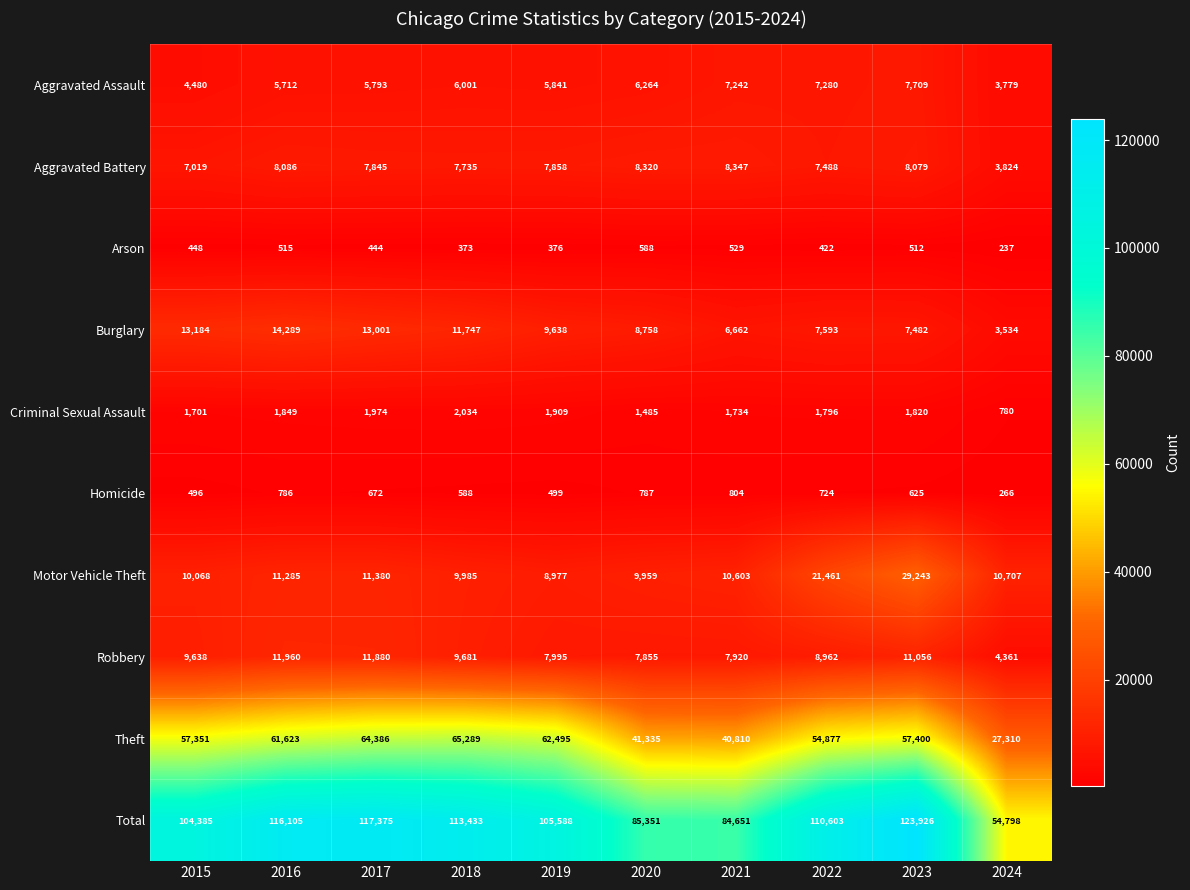

True or false: Theft has a value of 57555 at 2021.

False